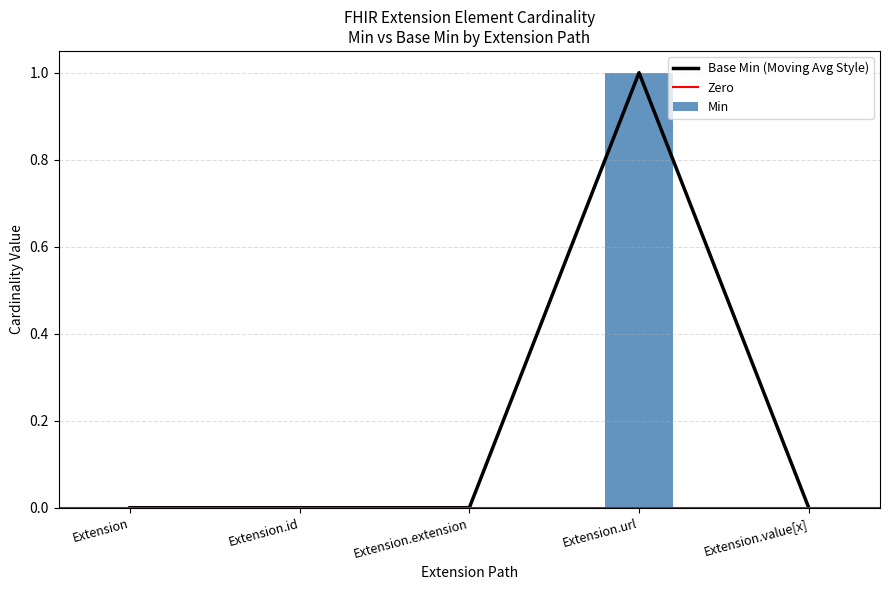

Which category has the highest value in the Base Min (Moving Avg Style) series?

Extension.url